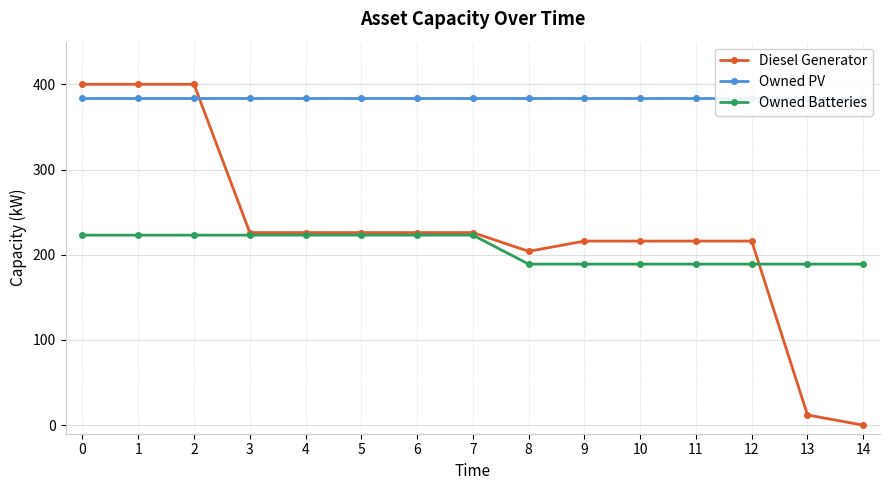

Is it true that Owned Batteries equals 367 at 0?

False